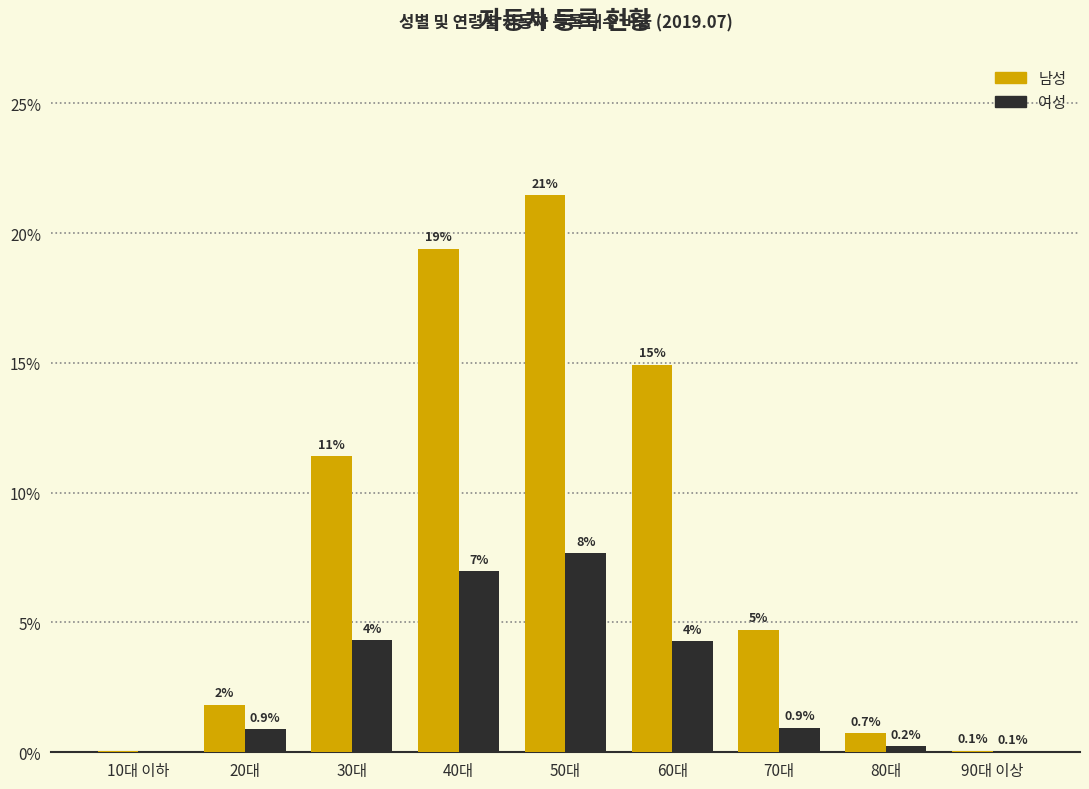

Between 30대 and 40대, which series saw the biggest shift?

남성